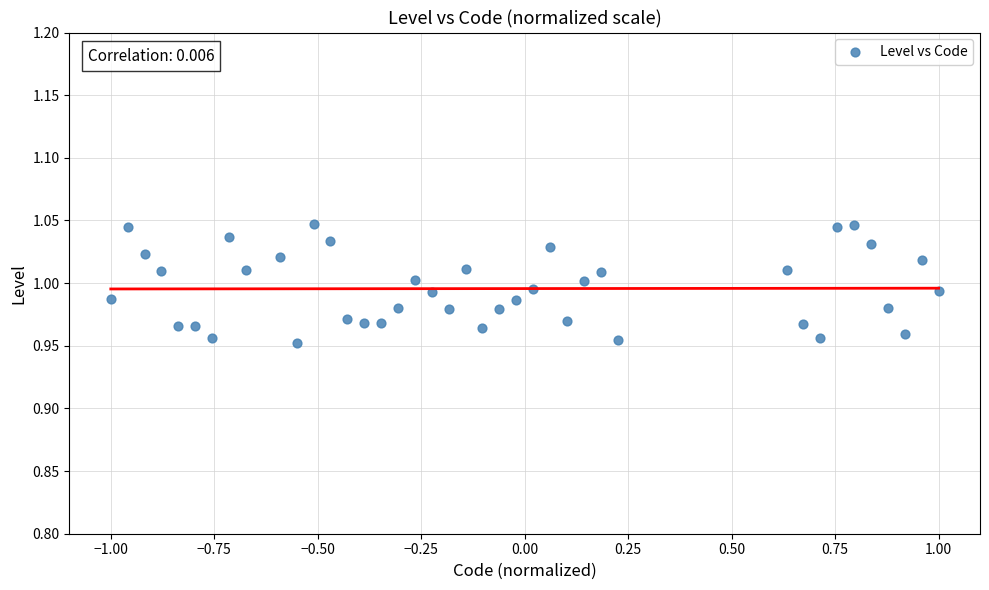

What is the range of X values (max minus min)?

2.0